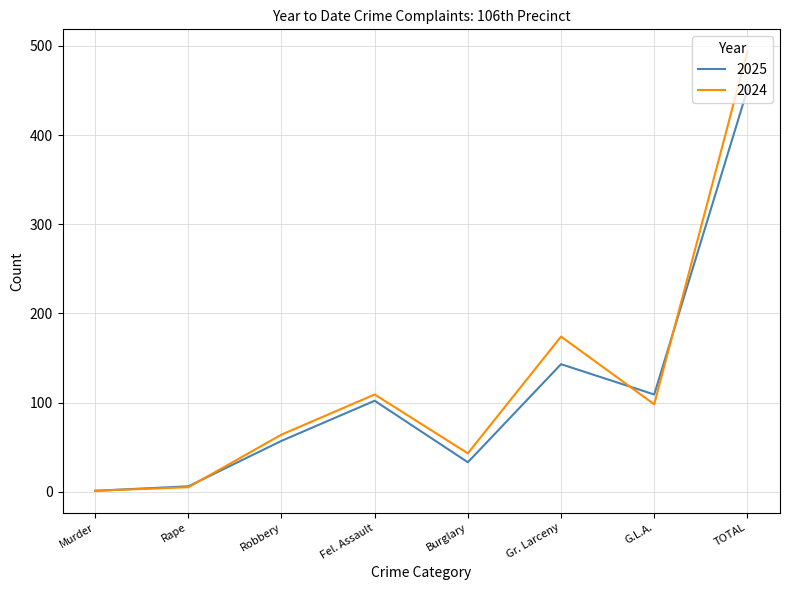

Reading left to right, transcribe all the data shown in this chart.

2025: 1	6	57	102	33	143	109	451
2024: 1	5	64	109	43	174	98	494